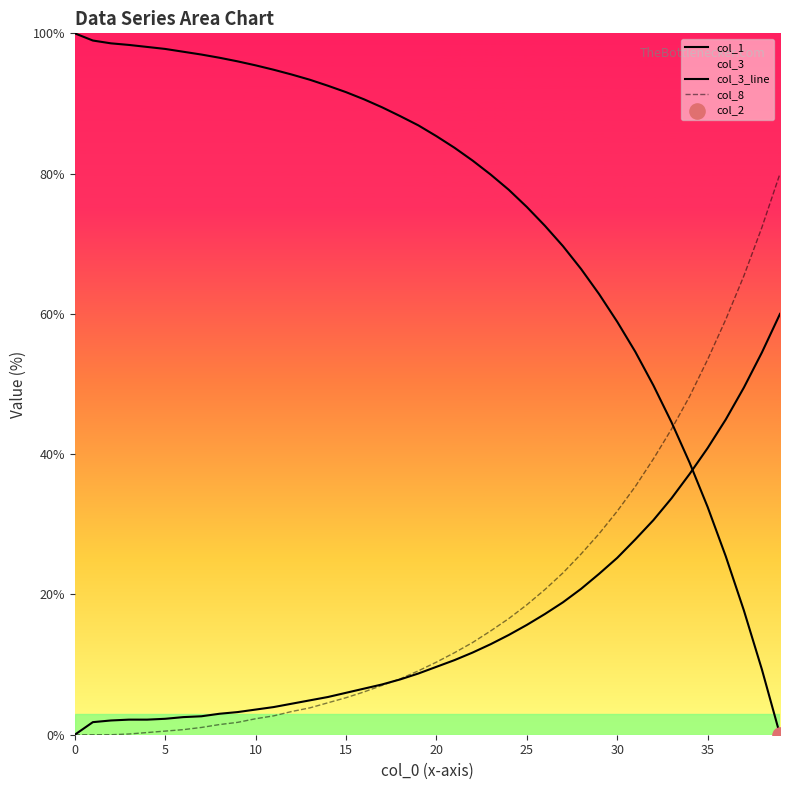

How many lines are shown in the chart?

3